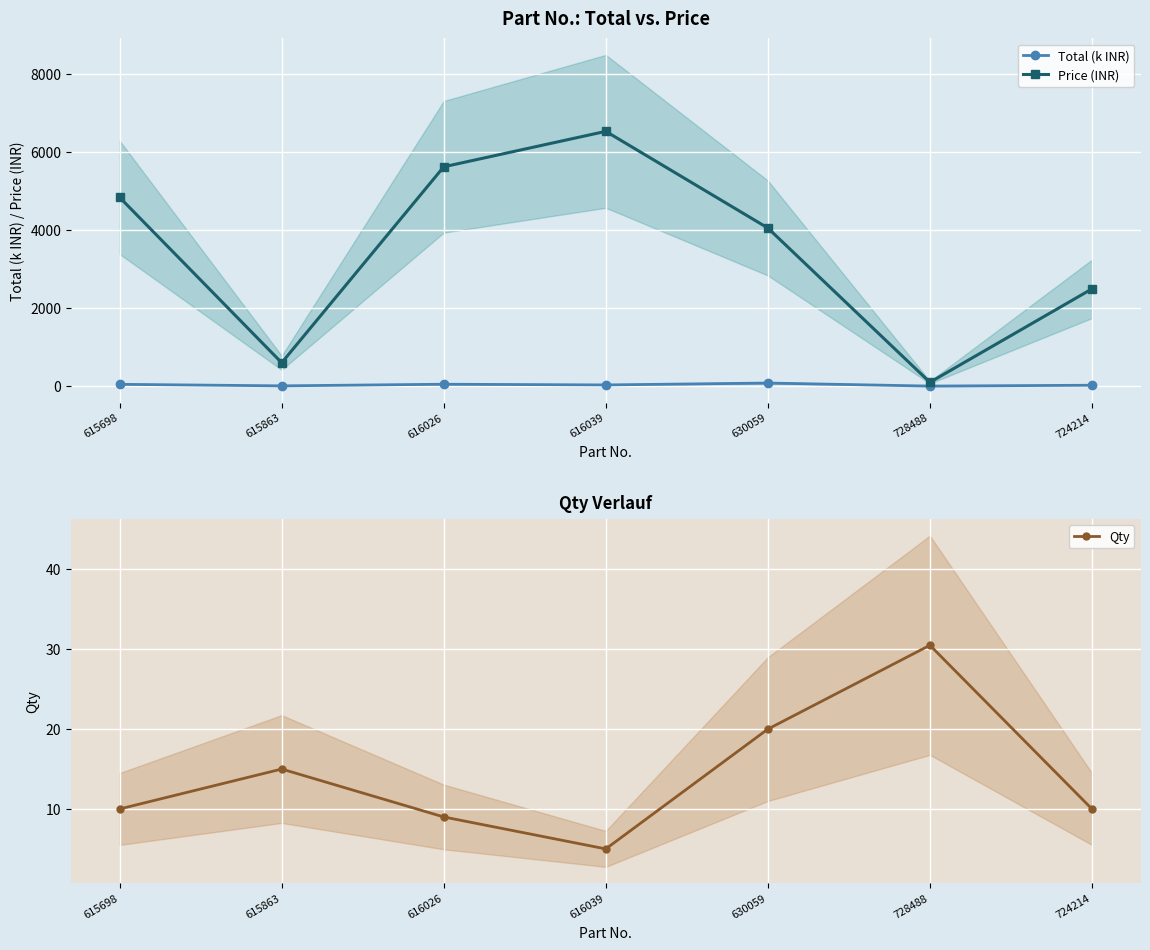

What is the sum of the Price (INR) values at 728488 and 615863?

700.0